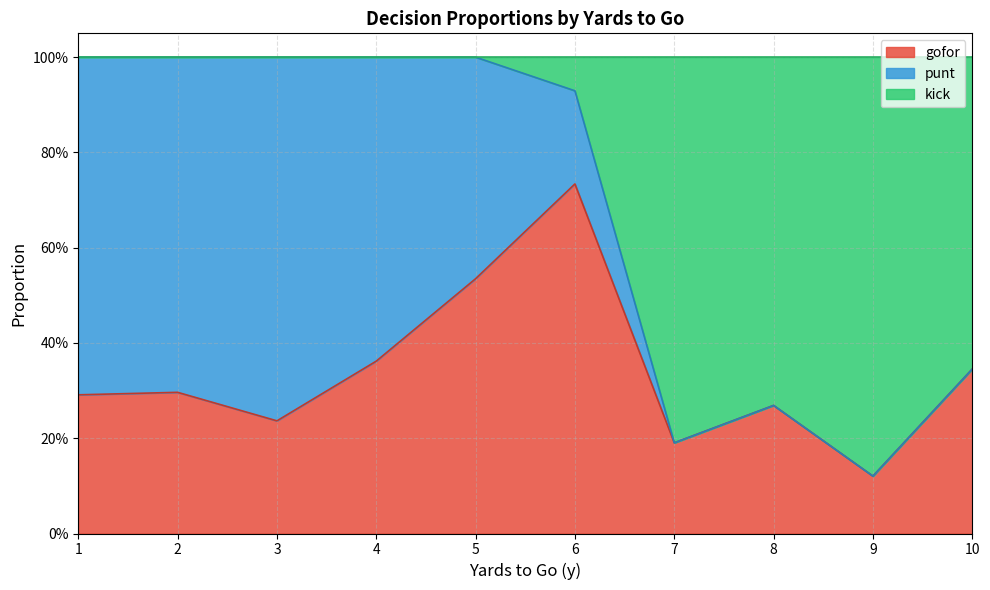

What are all the series names shown in the legend?

gofor, punt, kick